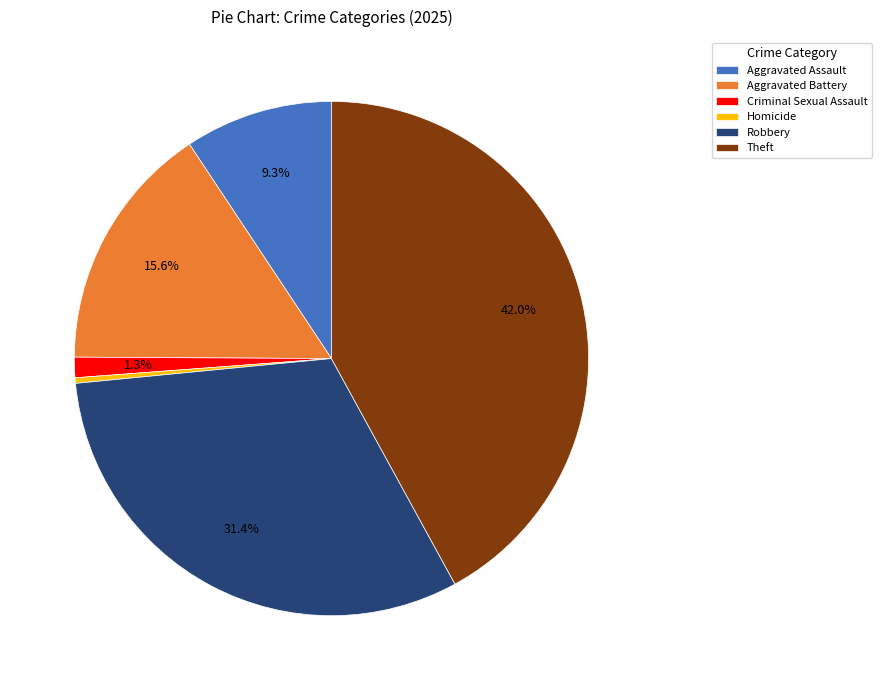

Combined, do Robbery and Criminal Sexual Assault account for over 50%?

No